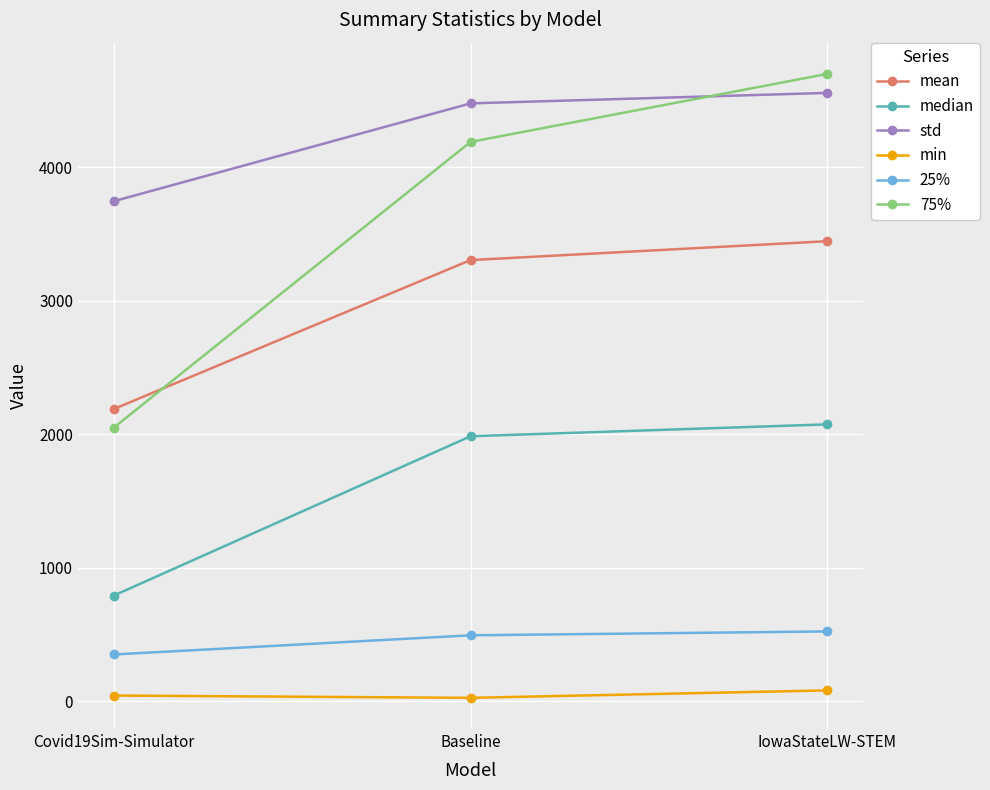

What is the difference between the maximum and minimum values in the 25% series?

172.7